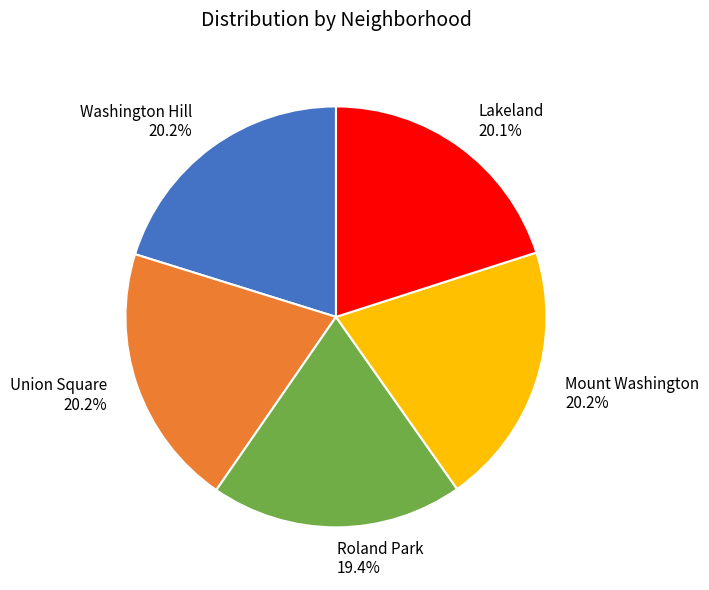

True or false: Roland Park accounts for 5% of the total.

False